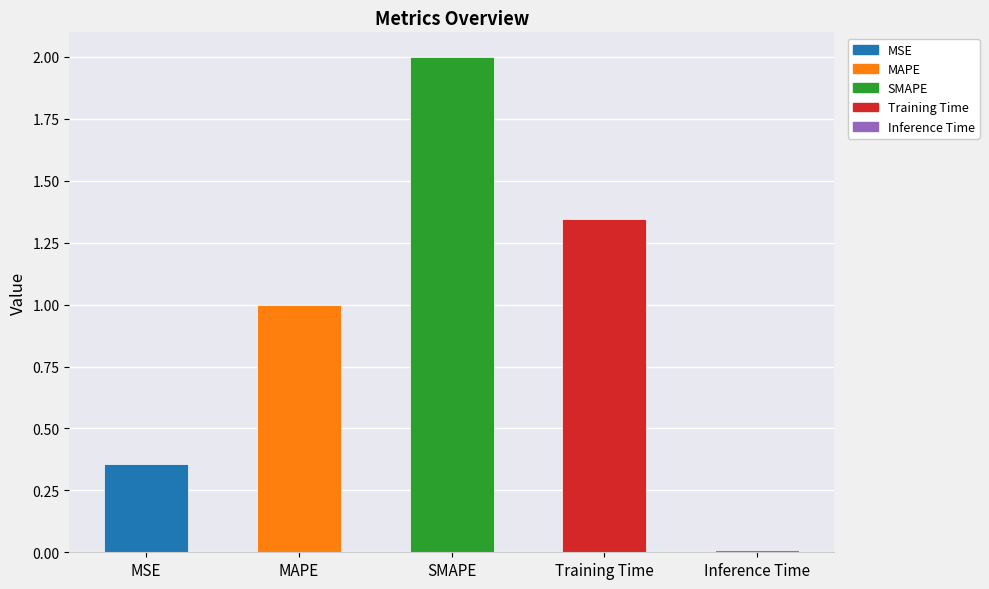

What is the maximum value shown in the chart?

2.0